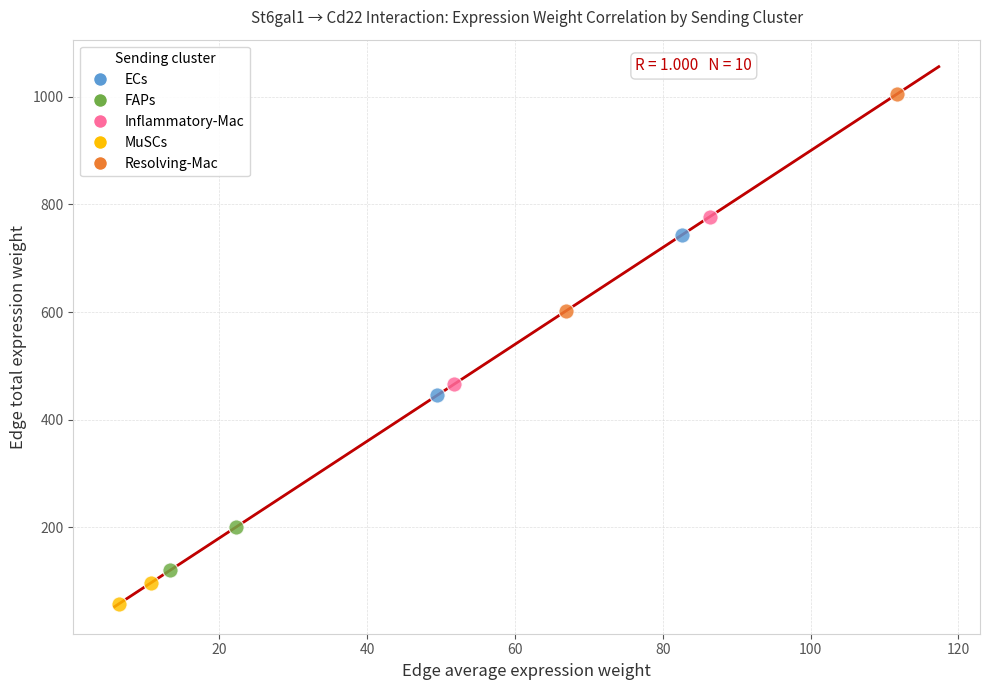

Which series has the widest spread of Y values?

Resolving-Mac